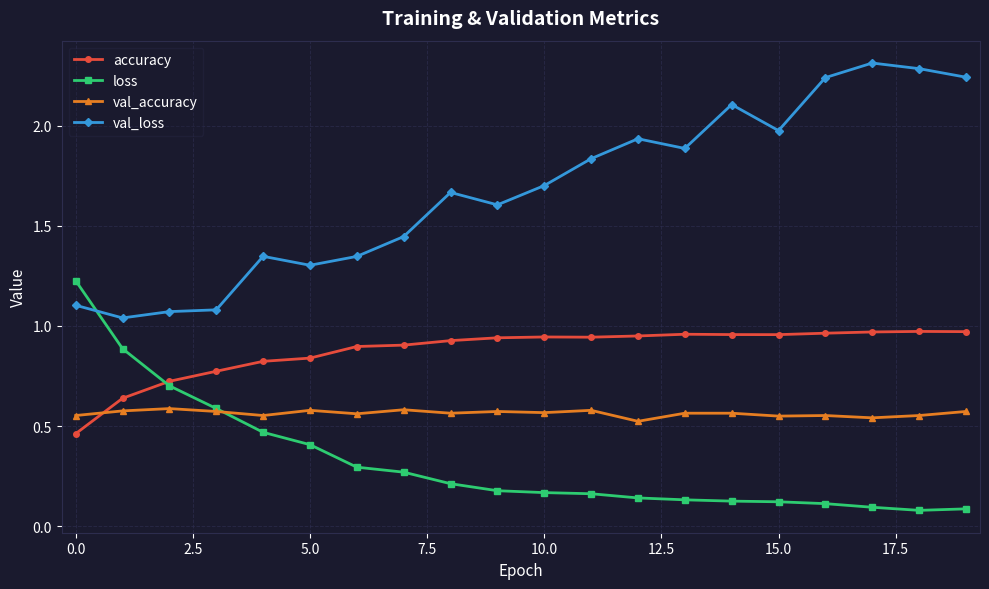

Rank the series by their average value, from lowest to highest.

loss, val_accuracy, accuracy, val_loss